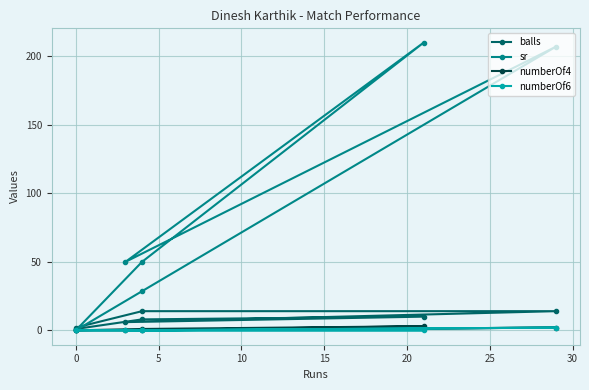

True or false: balls has more than 1 interior local peaks.

False